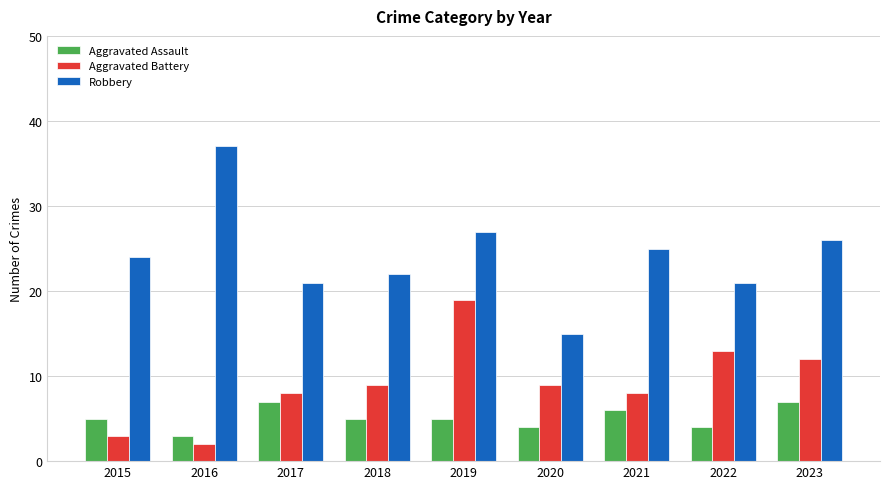

How many data points does each series have?

9